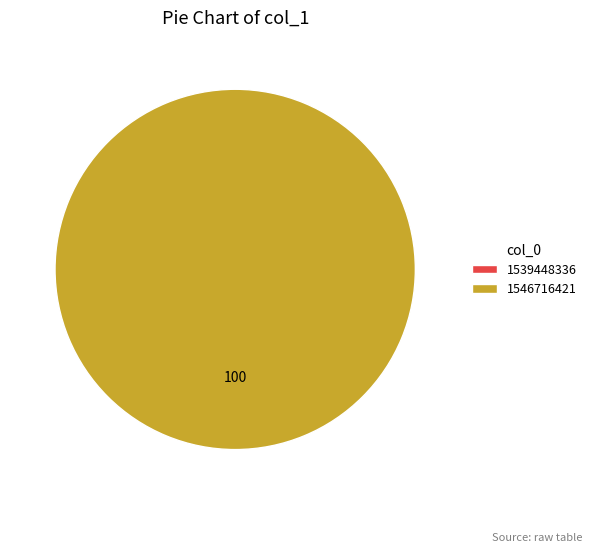

Is there any slice that represents more than half of the pie?

Yes